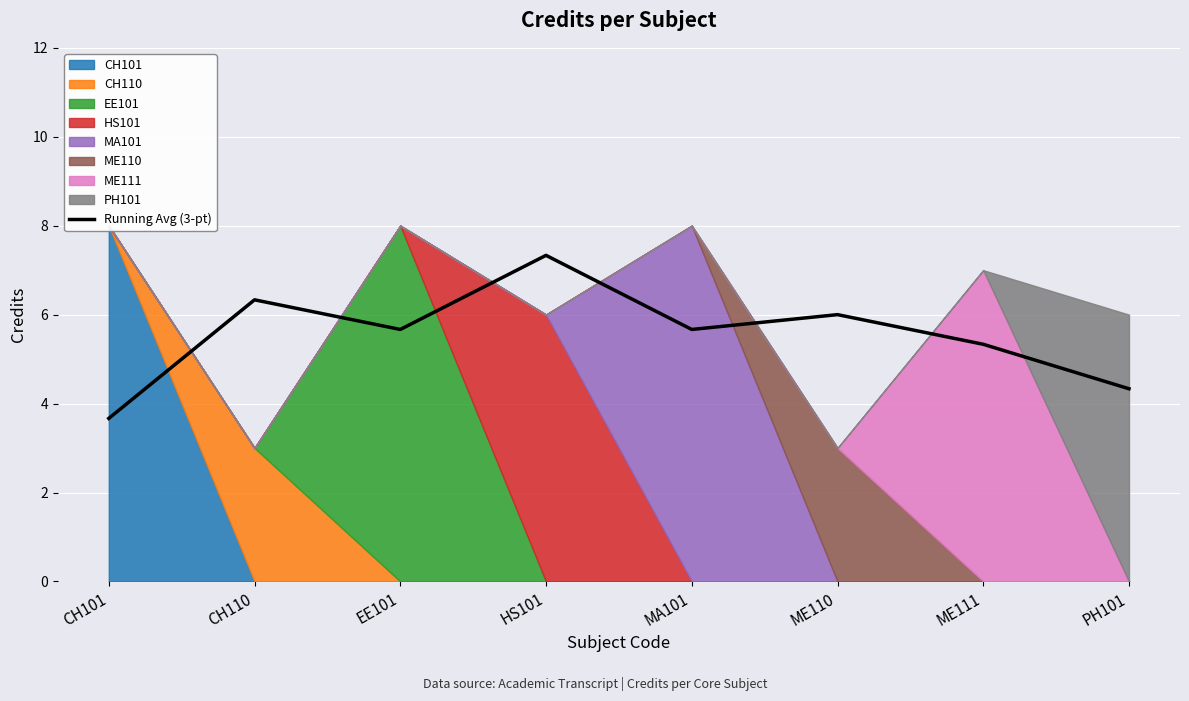

What is the change in value from CH110 to ME111?

-1.0